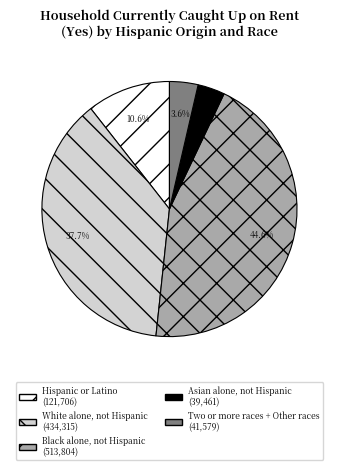

Which category has the biggest portion of the pie?

Black alone, not Hispanic